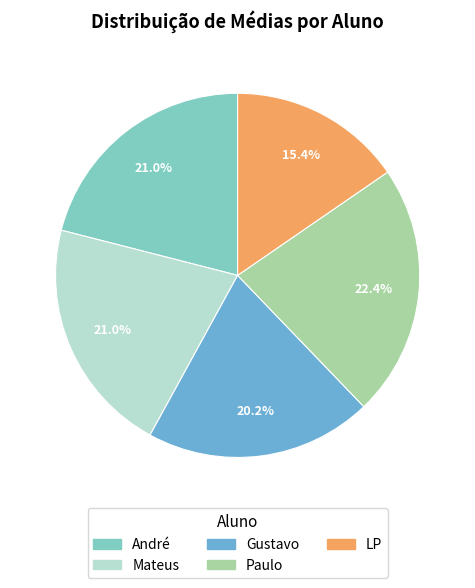

To the nearest percent, what is the average slice percentage?

20%